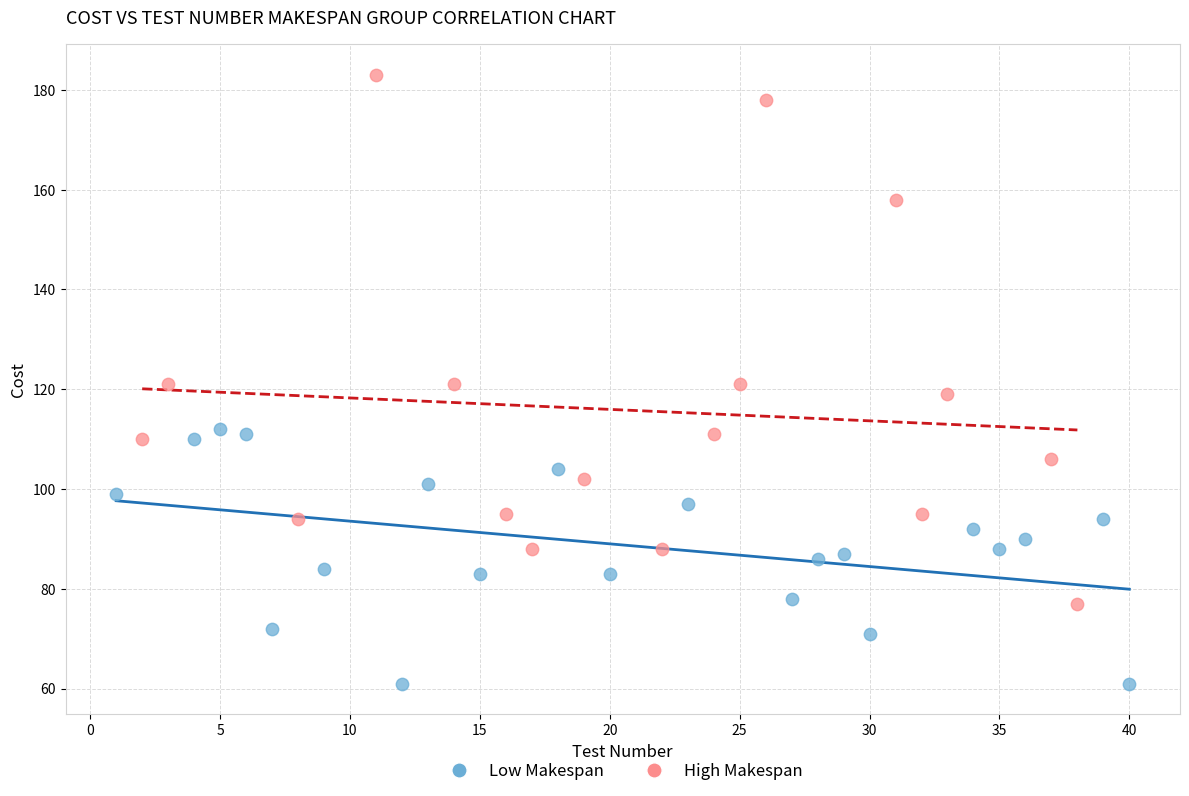

Which series contains the lowest Y value?

Low Makespan